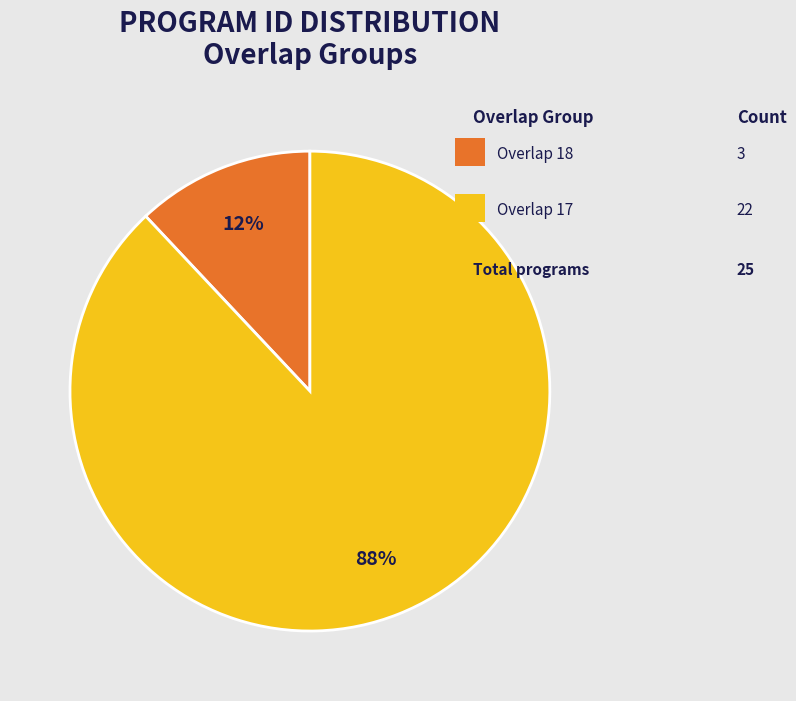

Is there any slice that represents more than half of the pie?

Yes